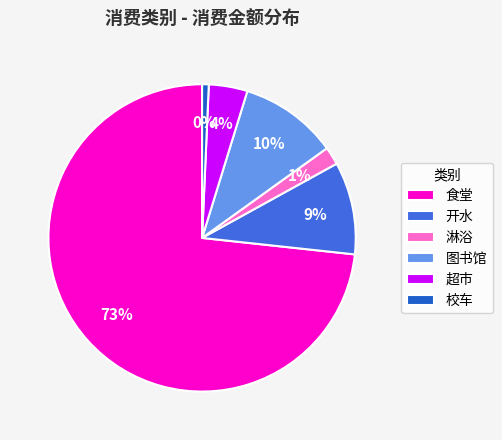

Which category has the biggest portion of the pie?

食堂